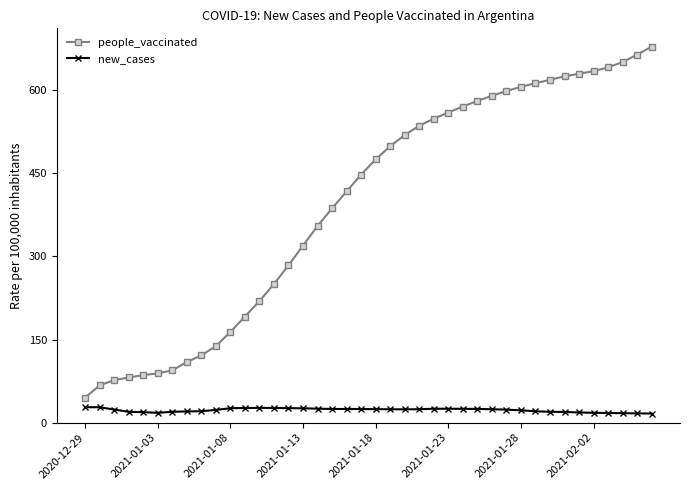

What is the sum of all new_cases values?

904.7